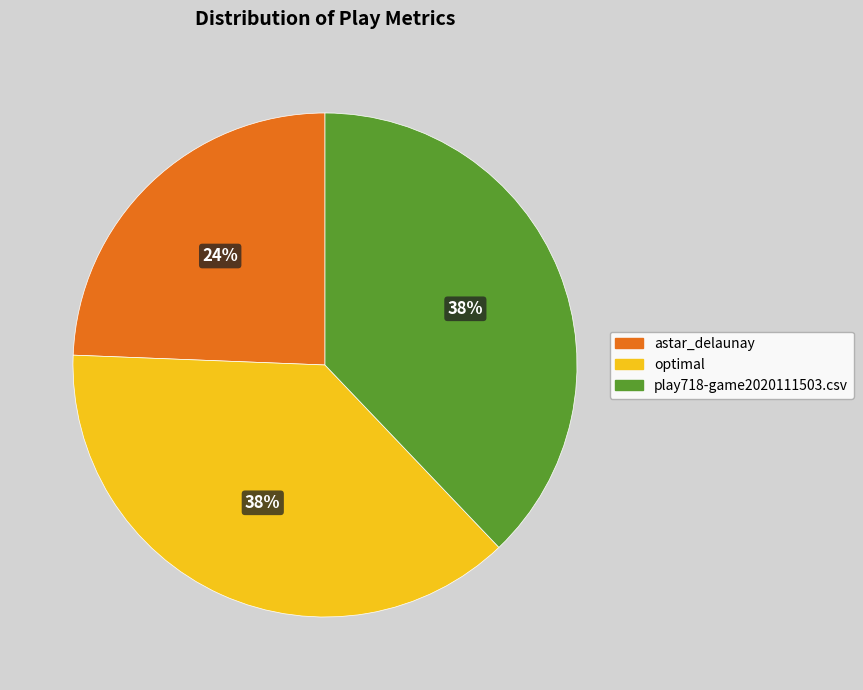

Is optimal the majority of the pie?

No